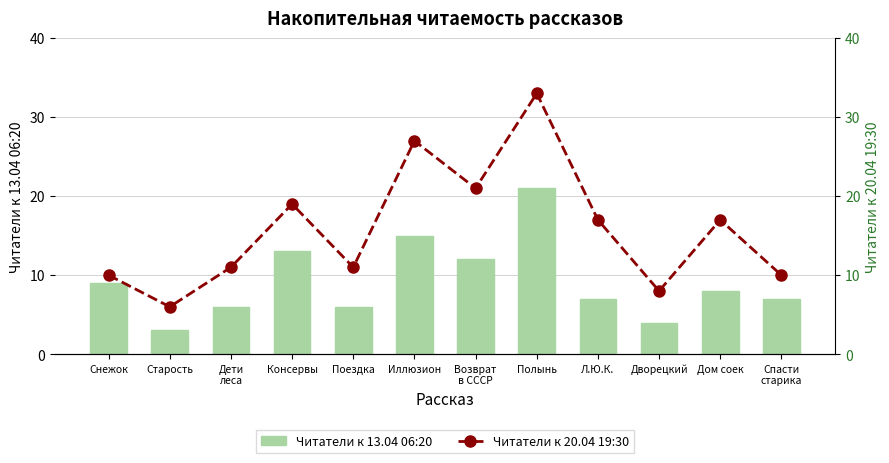

Between Возврат
в СССР and Снежок, which is larger?

Возврат
в СССР